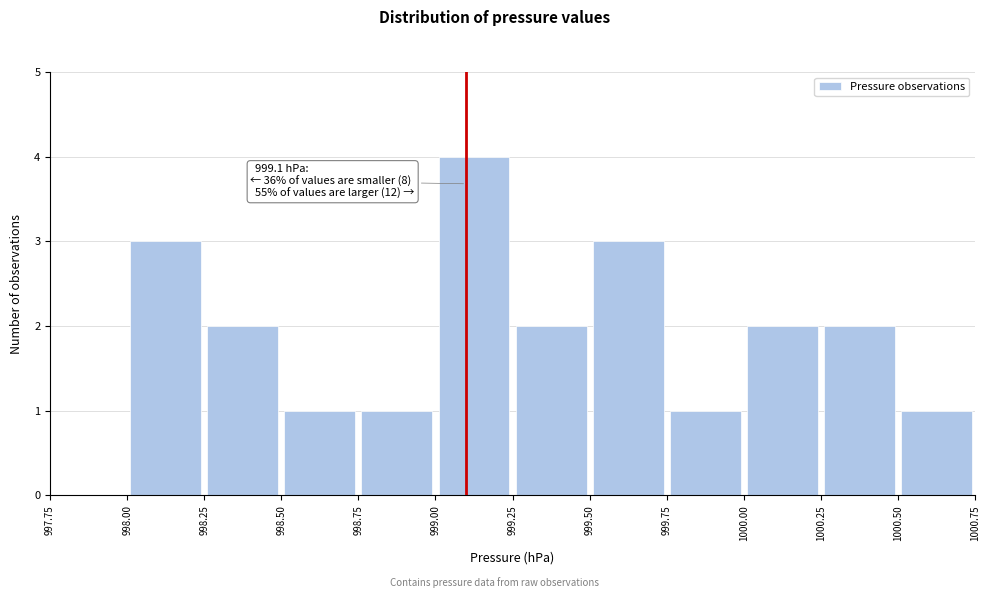

Over which range of the x-axis is the bar tallest?

999.00 to 999.25